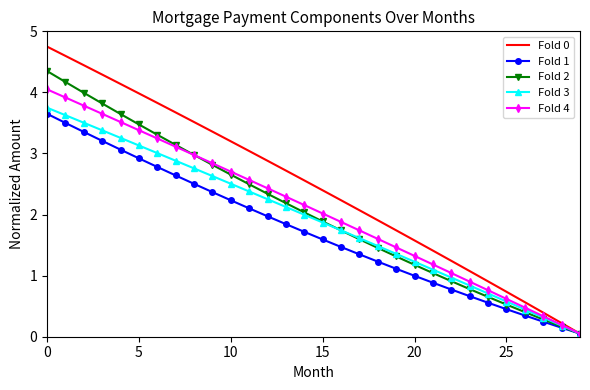

What is the difference between the maximum and second lowest values in the Fold 0 series?

4.5